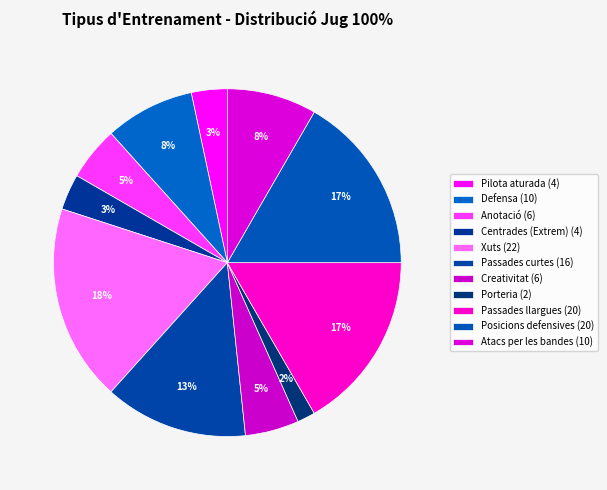

How many slices are in this pie chart?

11